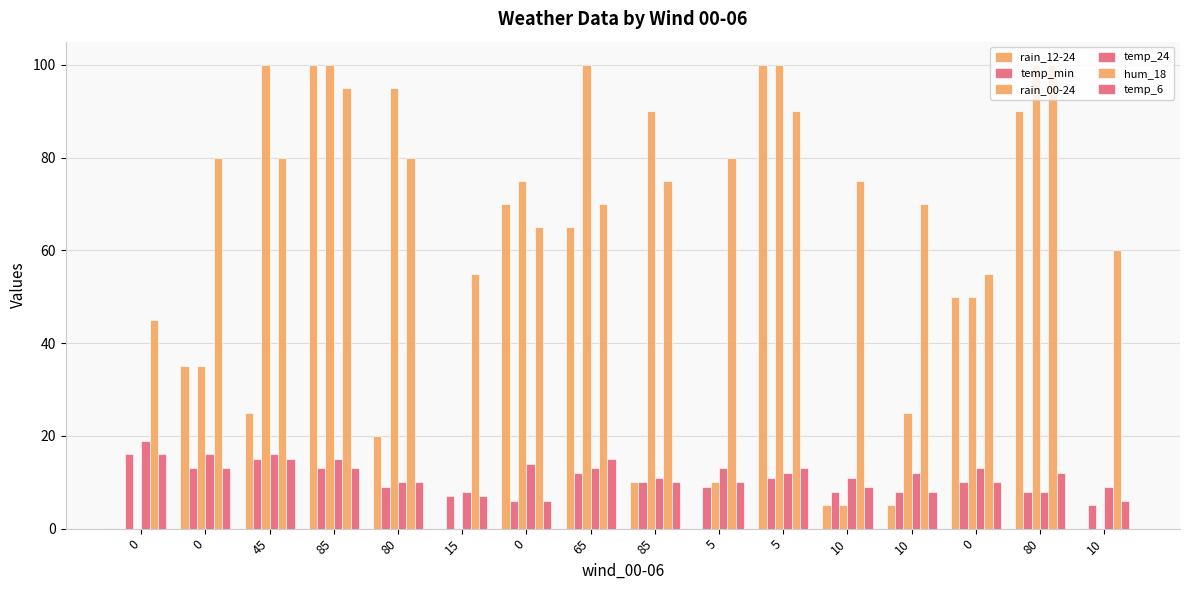

Are the bars horizontal?

No